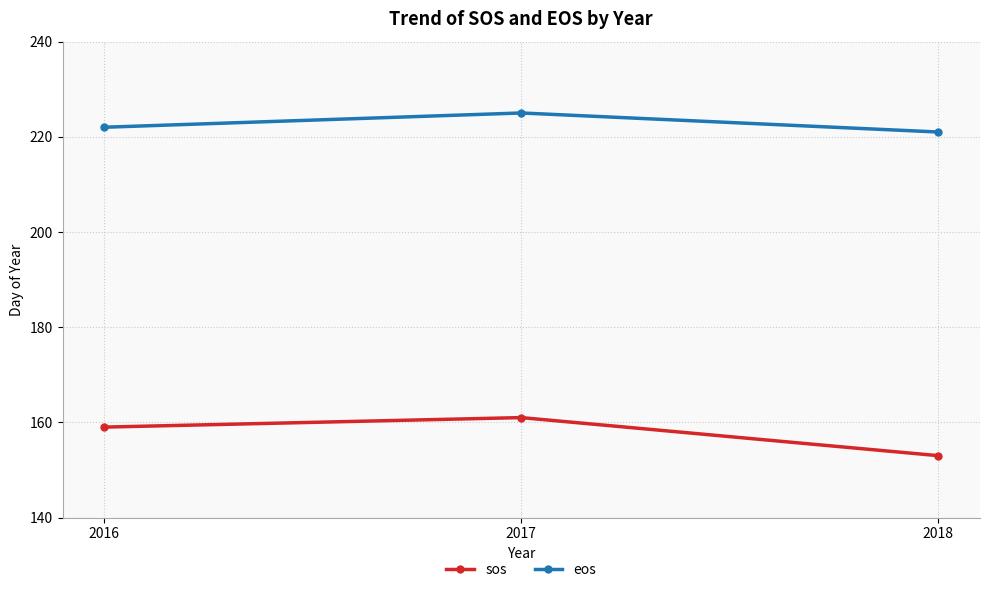

Reading right to left, list all the values displayed in this chart.

sos: 2018=153	2017=161	2016=159
eos: 2018=221	2017=225	2016=222